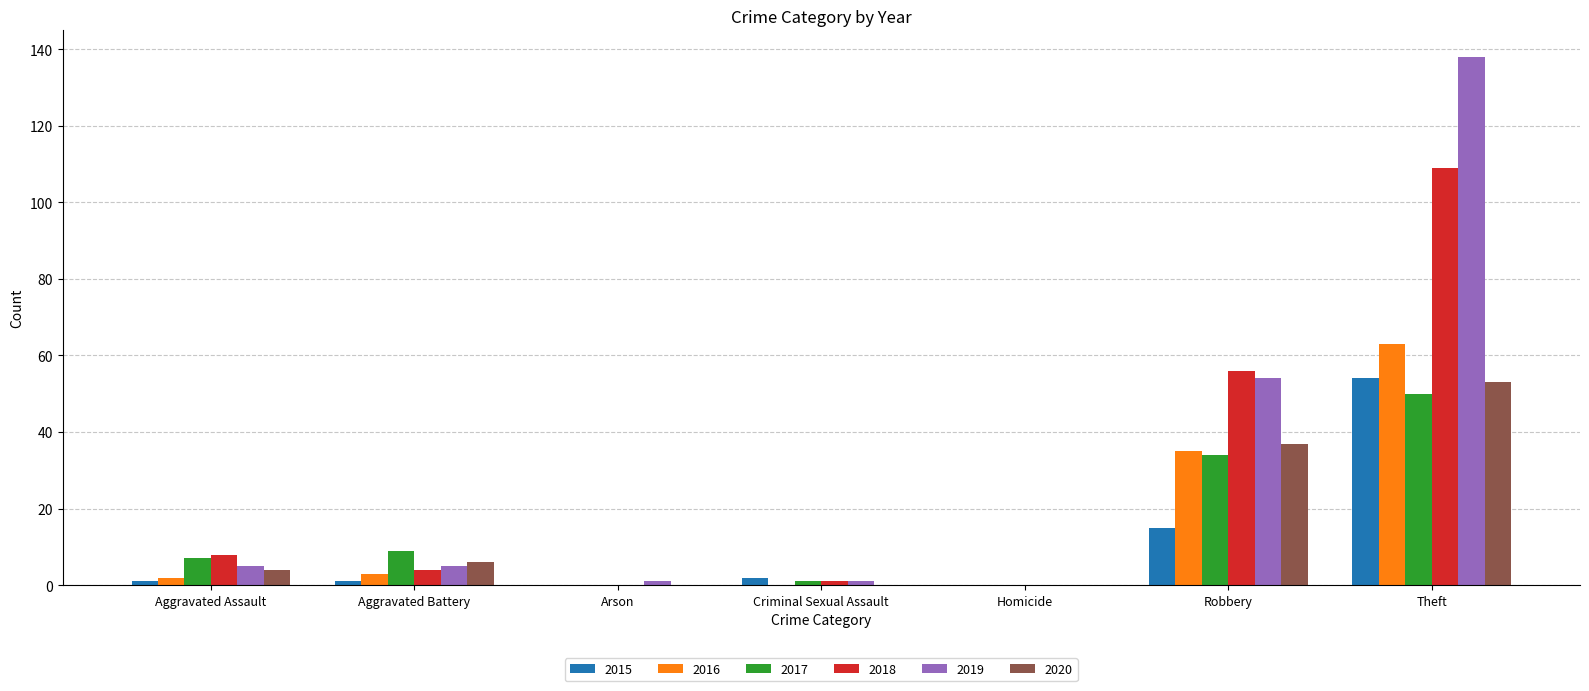

How many data points does each series have?

7